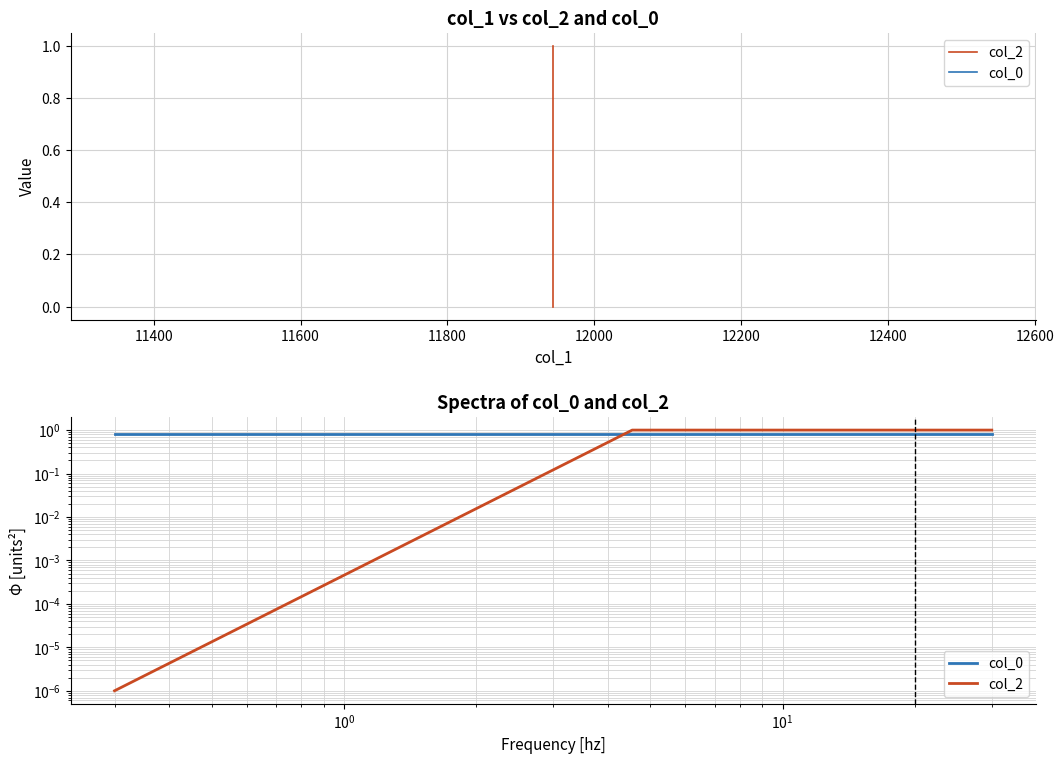

What is the spread (max minus min) of values at 11400?

0.2